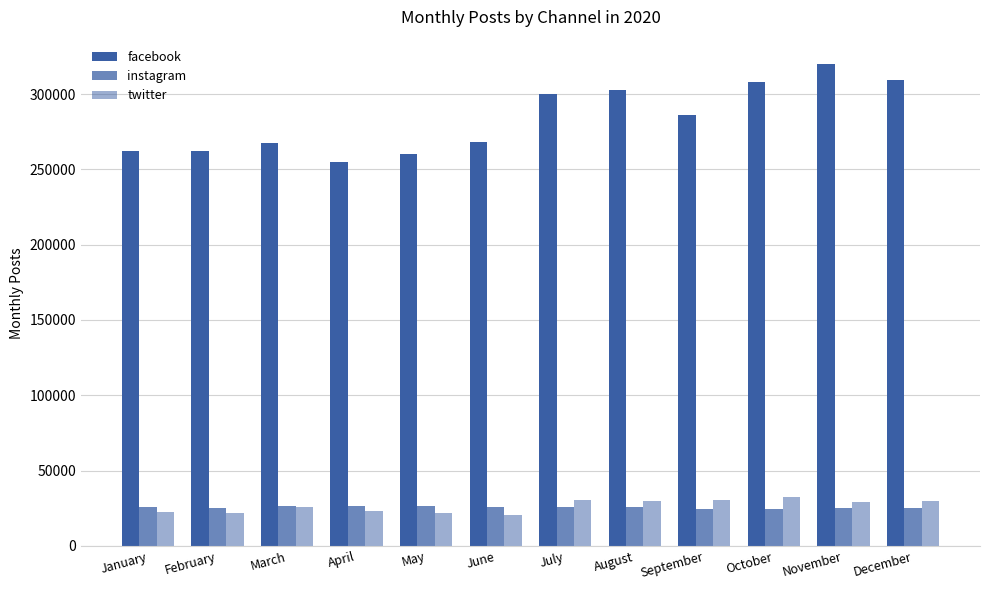

At which label does instagram reach its peak?

March